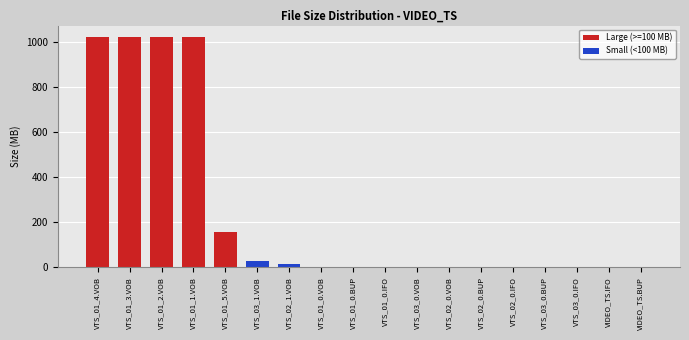

What is the maximum value shown in the chart?

1024.0